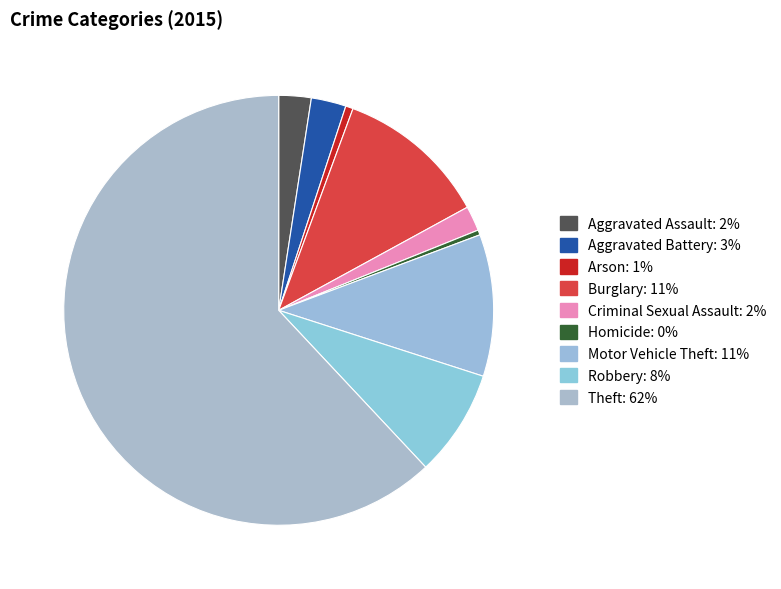

Approximately how many times larger is the value at Criminal Sexual Assault compared to Motor Vehicle Theft?

0.2